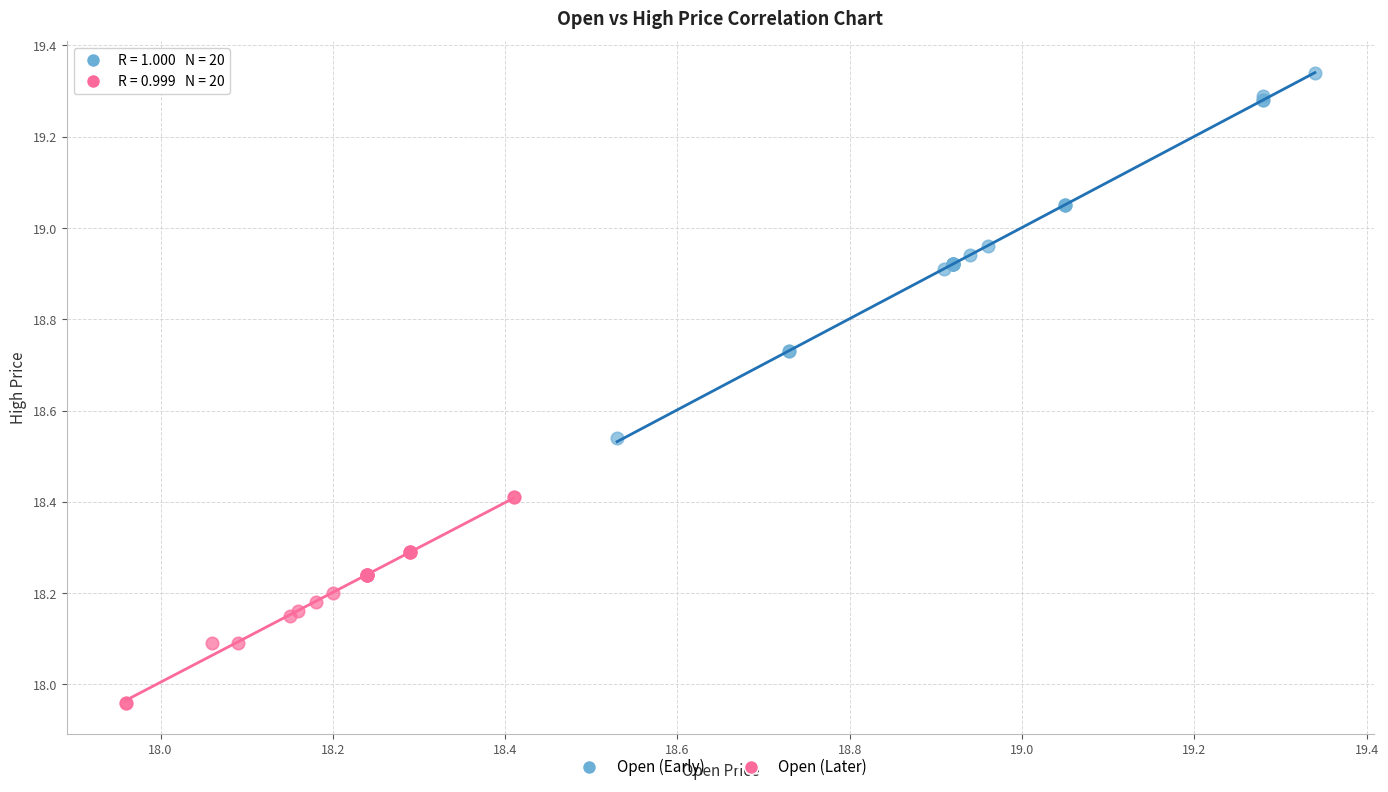

Which series reaches the maximum Y coordinate?

Open (Early)